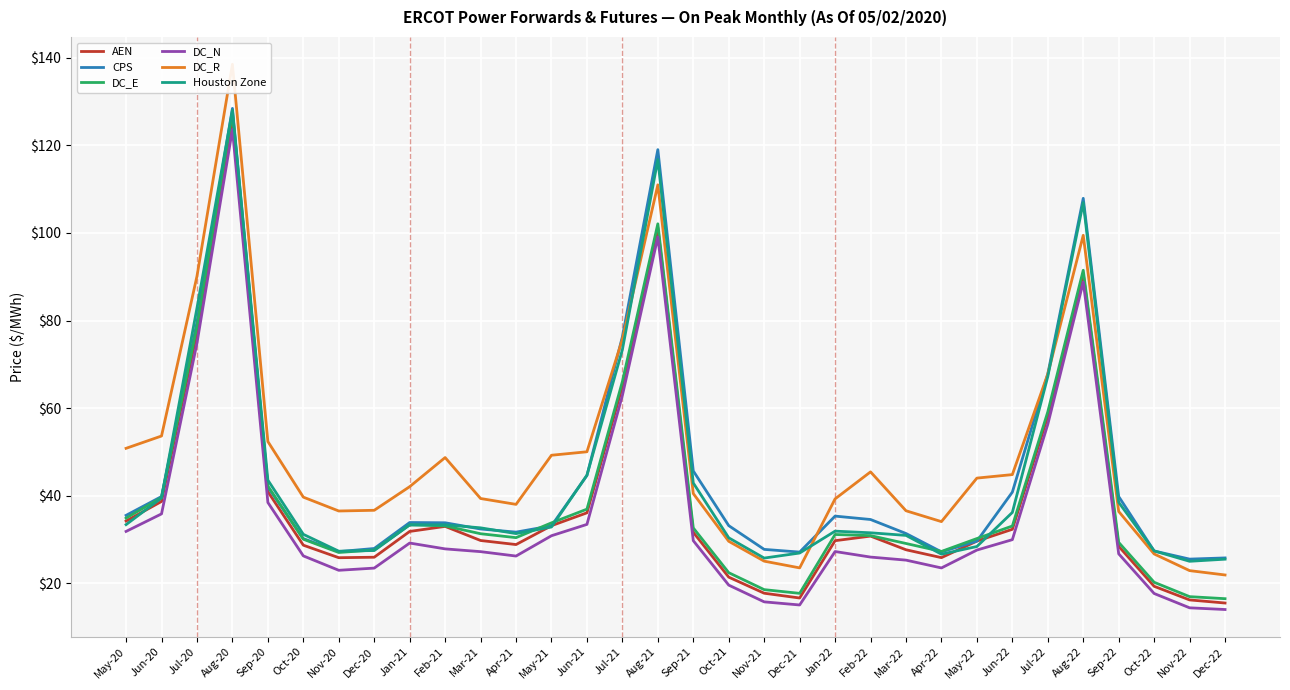

Where is the first local minimum for CPS?

Nov-20